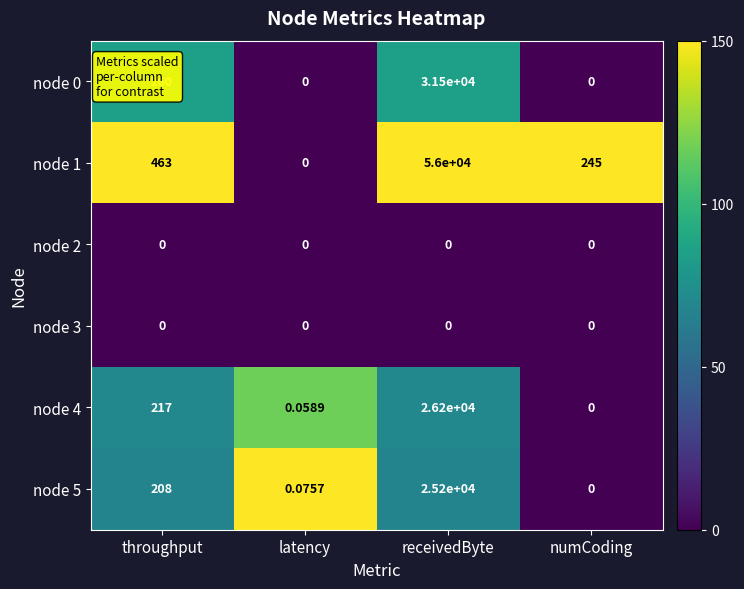

At which label is node 5 closest to 12600?

throughput